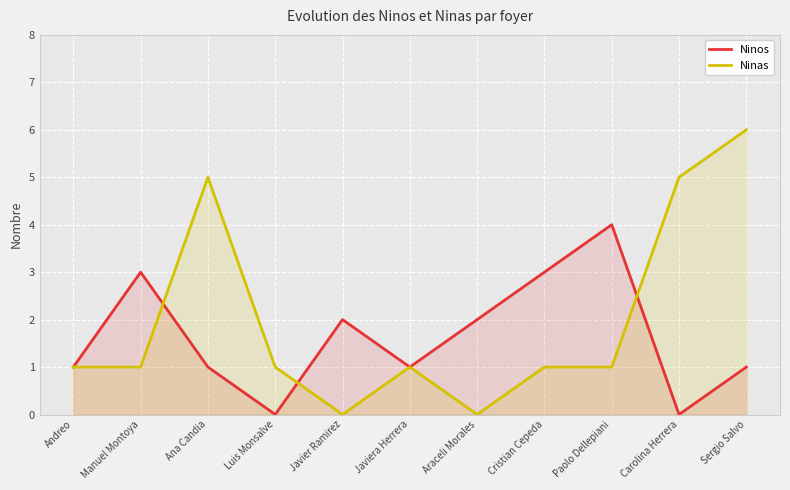

How many data points in Ninos are less than 1?

2